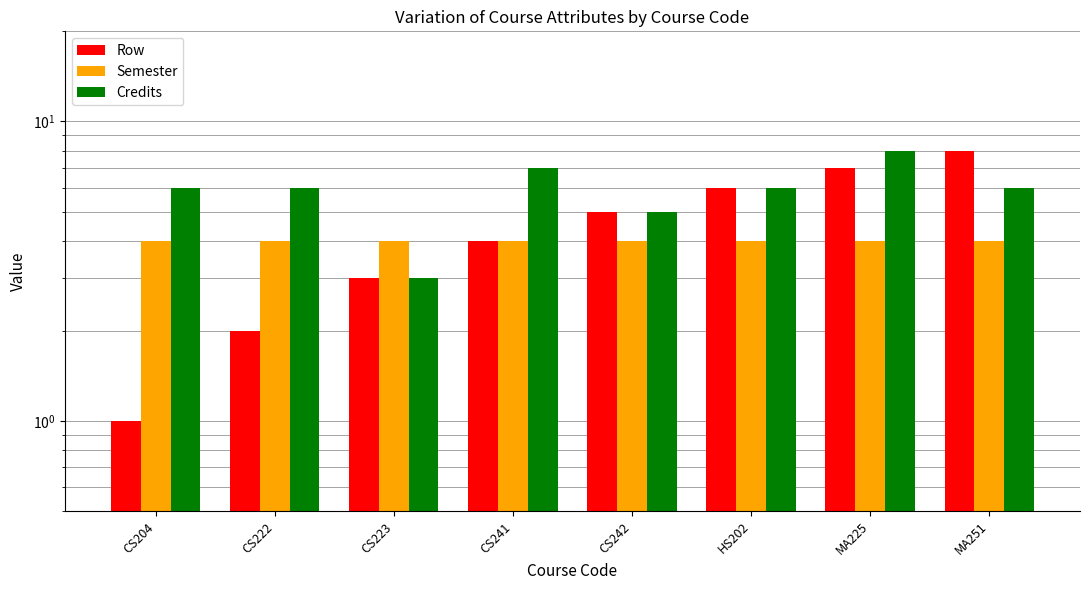

What is the total value across all series at CS242?

14